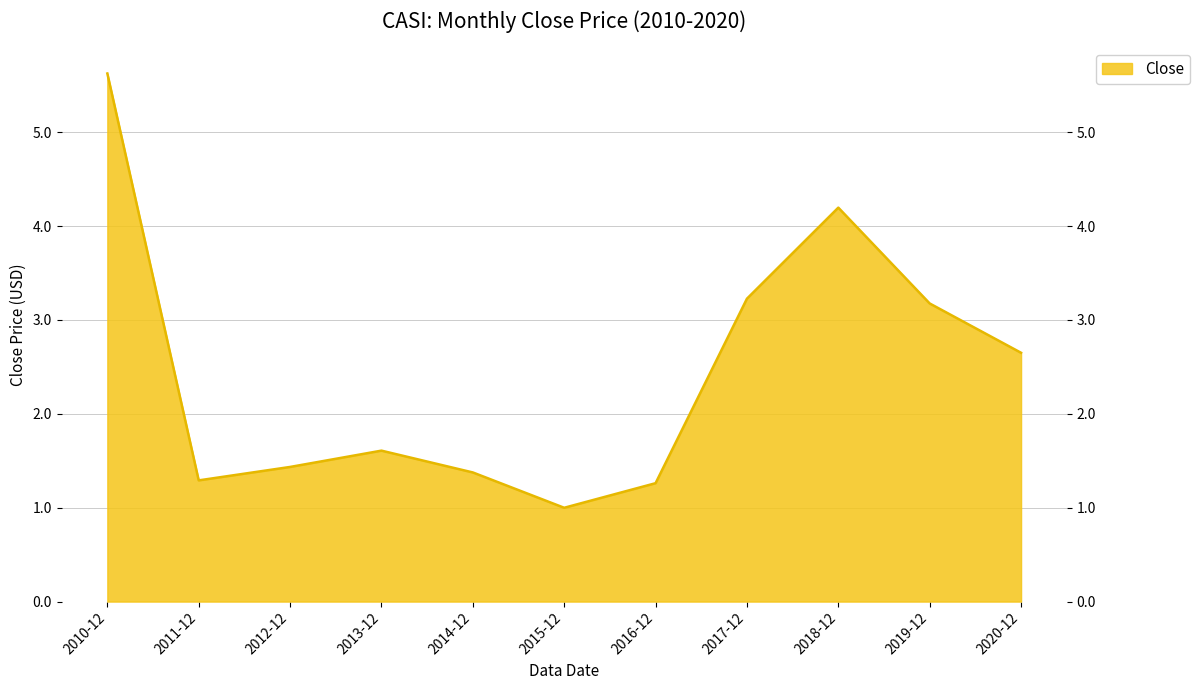

Rank the categories by value from lowest to highest.

2015-12, 2016-12, 2011-12, 2014-12, 2012-12, 2013-12, 2020-12, 2019-12, 2017-12, 2018-12, 2010-12